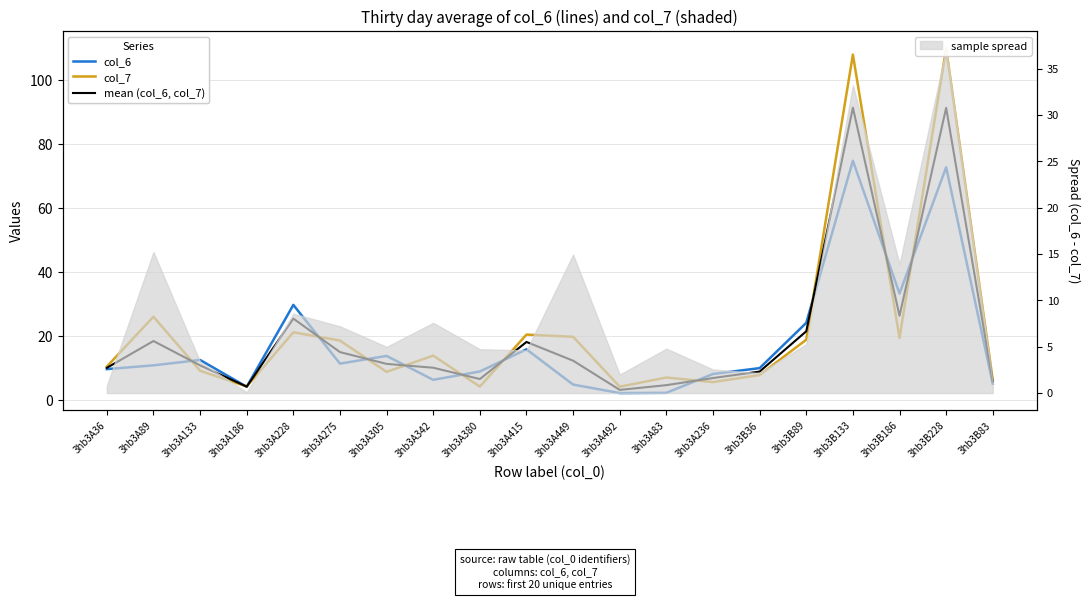

What is the maximum value shown in the chart?

109.9